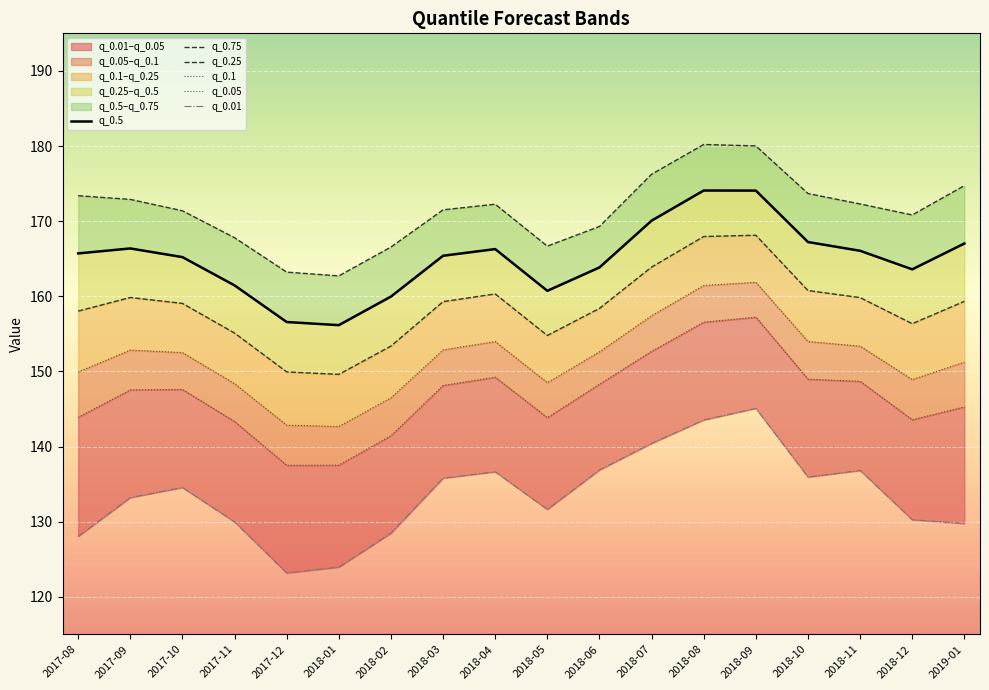

True or false: q_0.05 and q_0.25 intersect in this chart.

False